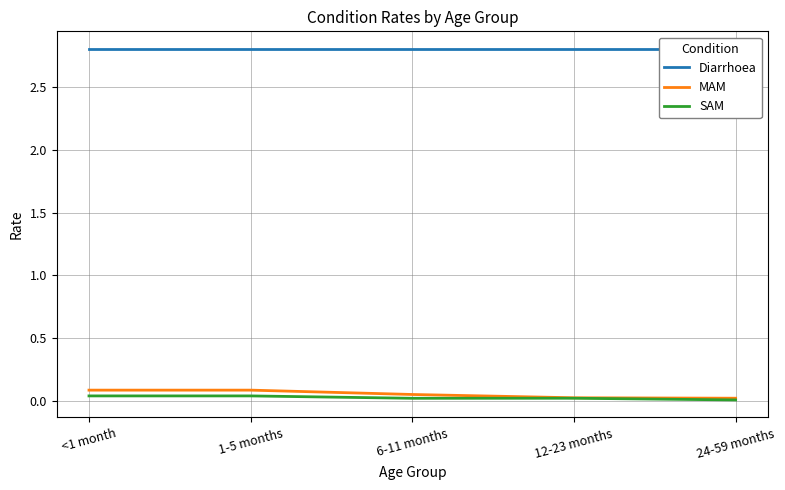

At which label does MAM reach its minimum?

24-59 months